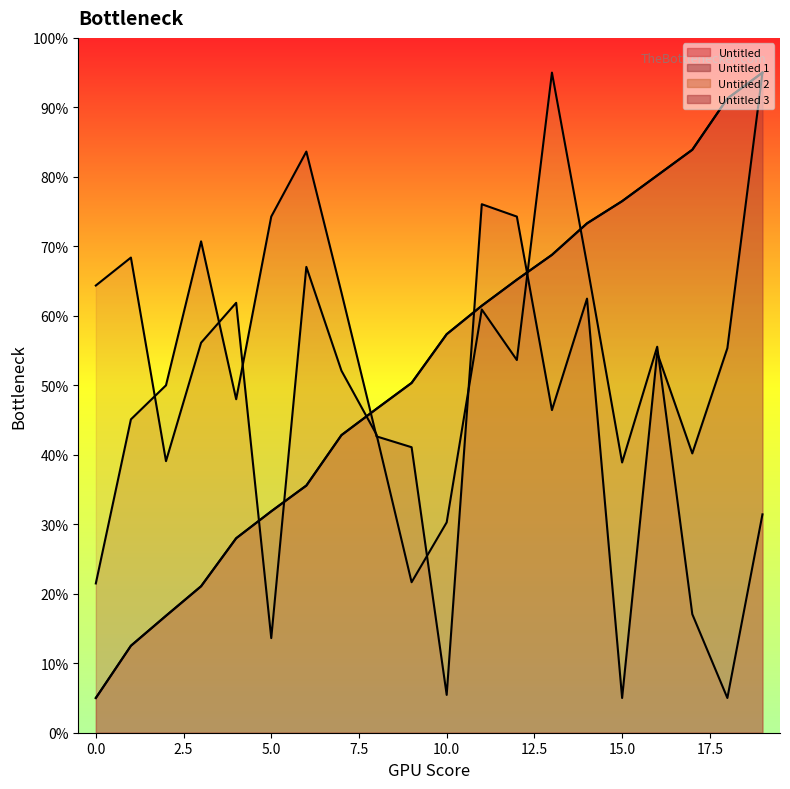

True or false: Untitled and Untitled 1 intersect in this chart.

True